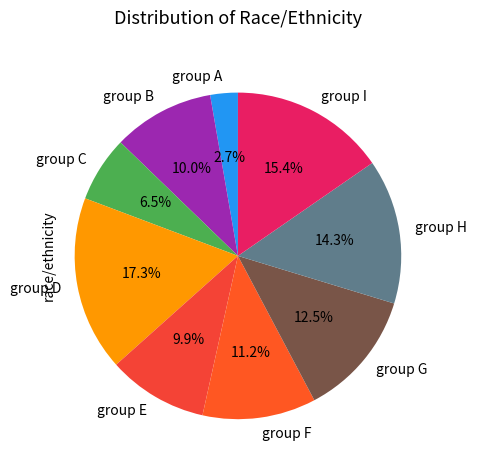

Between group H and group I, which is larger?

group I